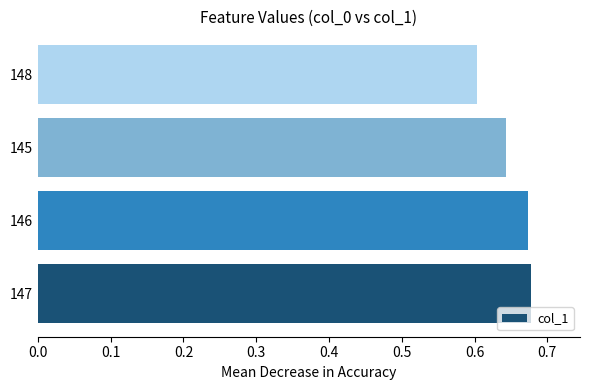

At which label is the value closest to 0?

148